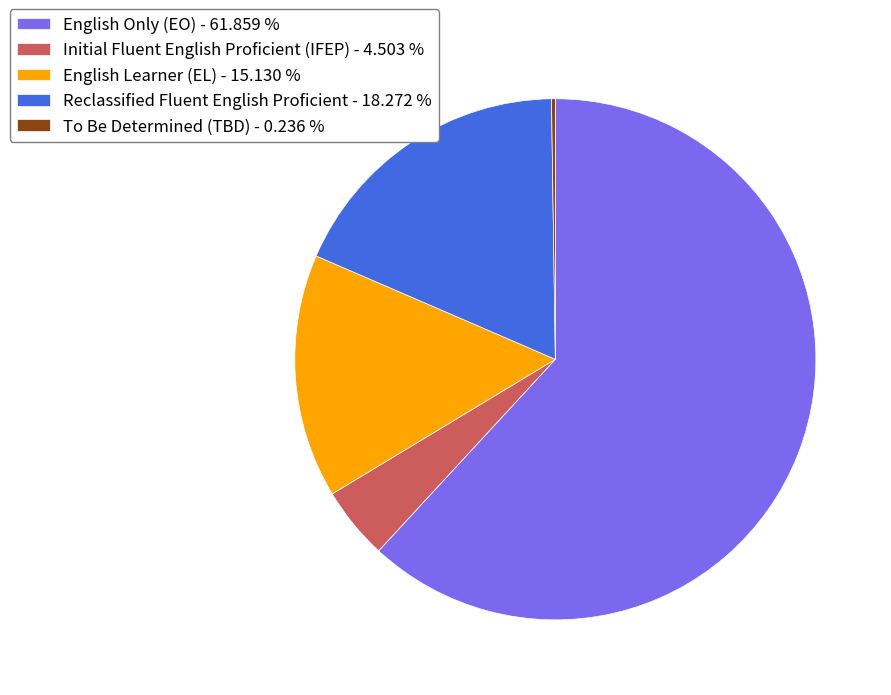

Does English Only (EO) - 61.859 % account for over 50% of the chart?

Yes